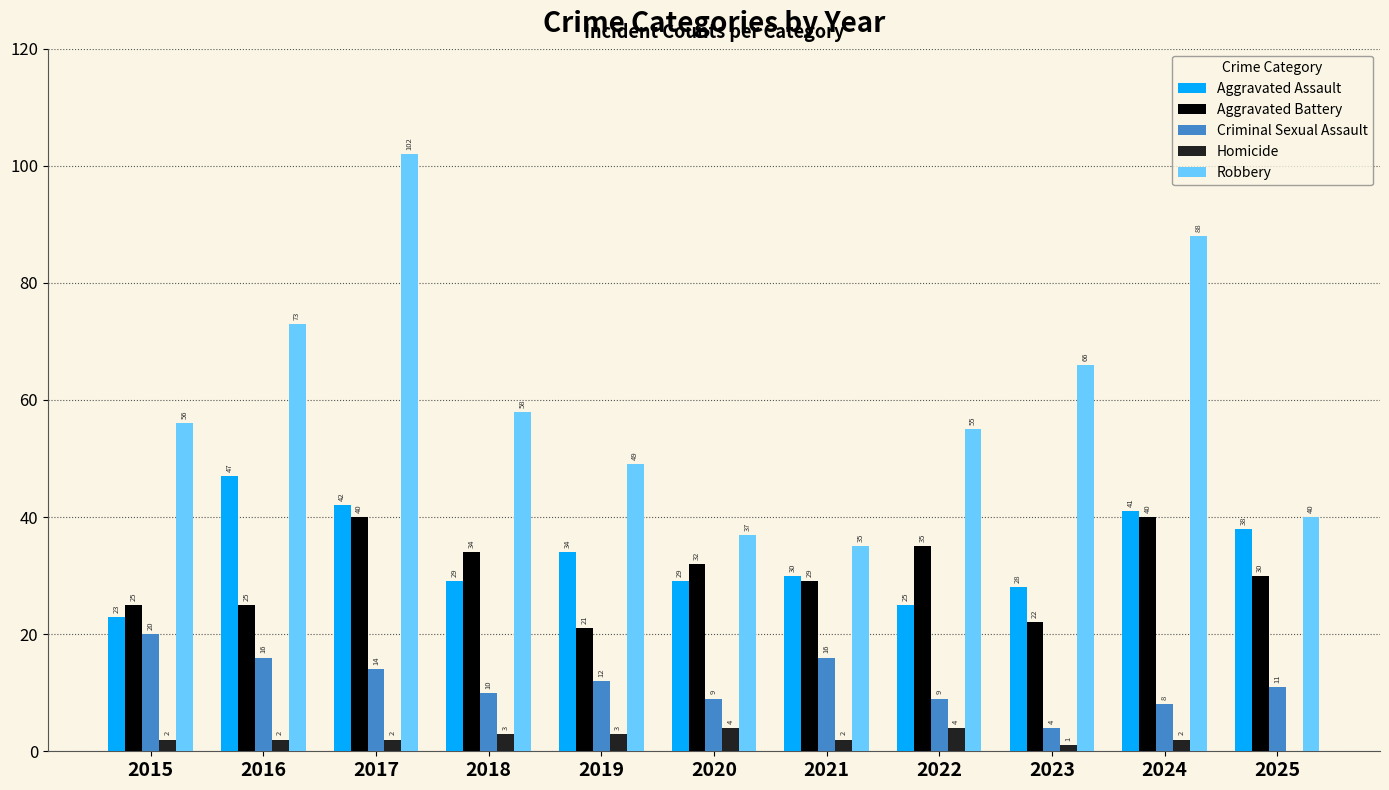

What is the difference between the Robbery values at 2024 and 2025?

48